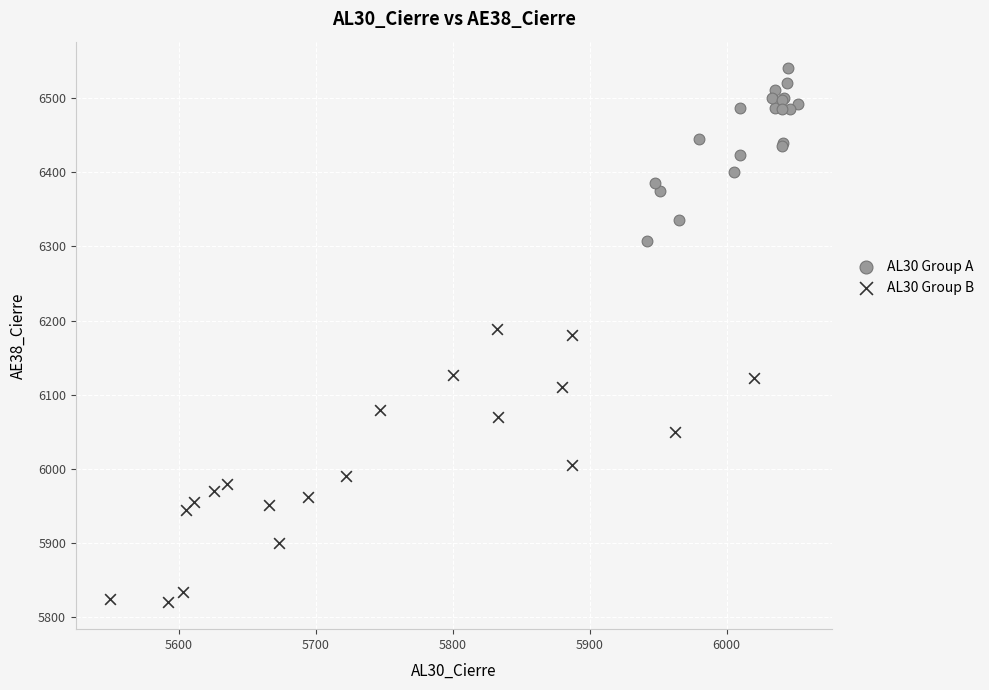

Which series reaches the minimum Y coordinate?

AL30 Group B